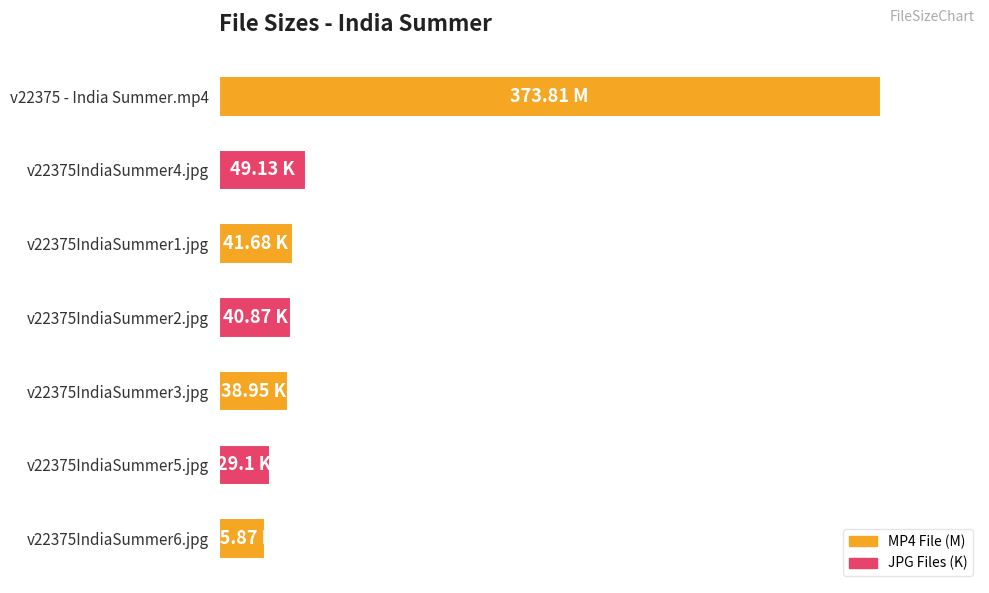

What is the sum of all values?

599.4